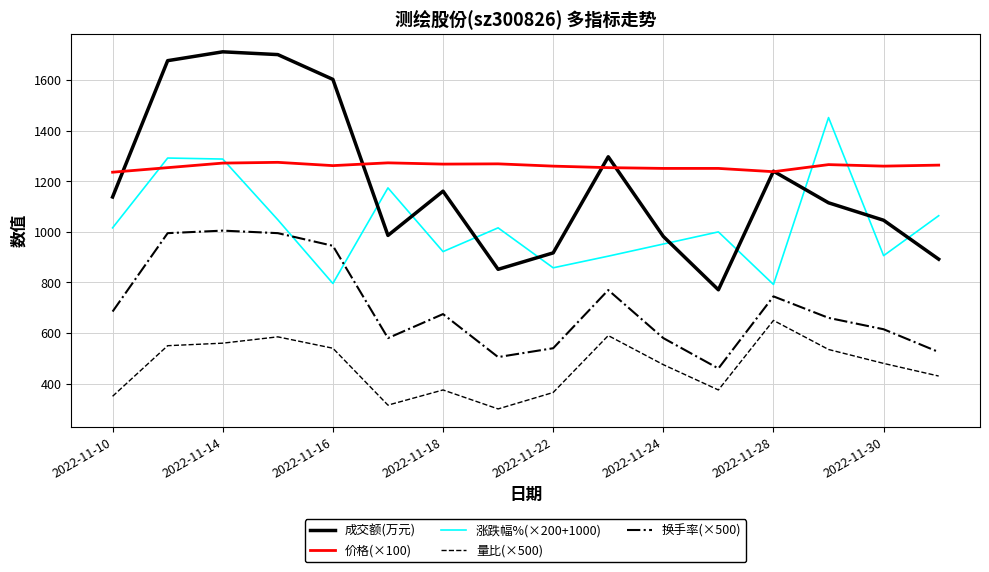

Does the chart display data point markers on the line(s)?

No